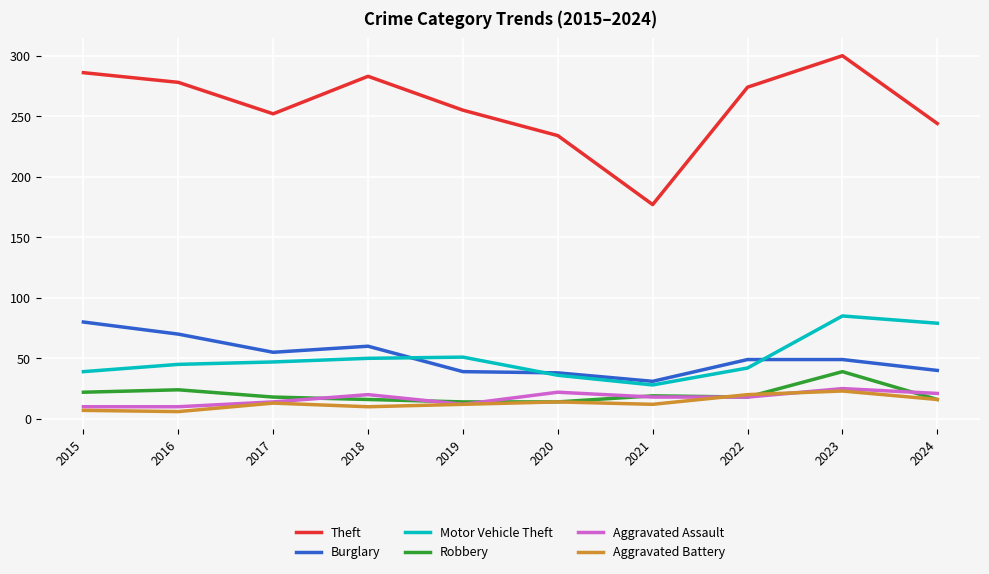

At which category is the sum across all series the highest?

2023